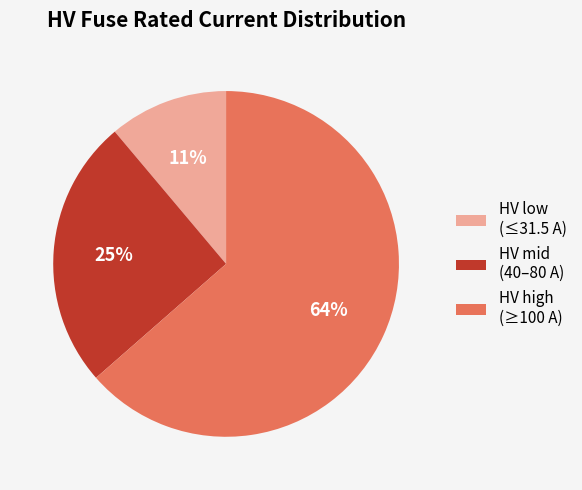

Is there a majority slice in this chart?

Yes